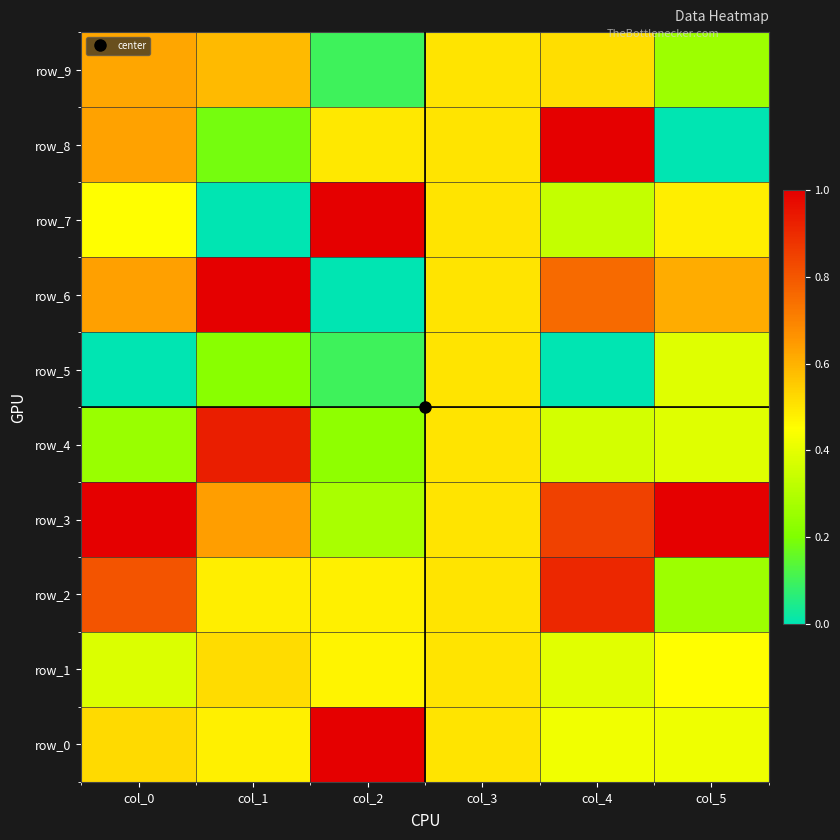

Which series has the largest range (max minus min)?

row_6